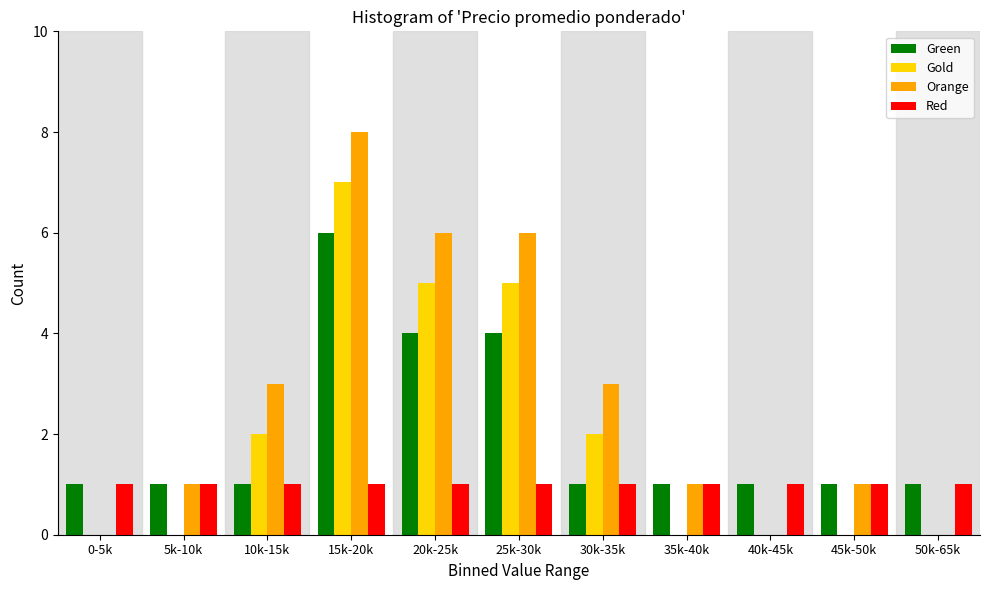

Which series has the largest total across all categories?

Orange